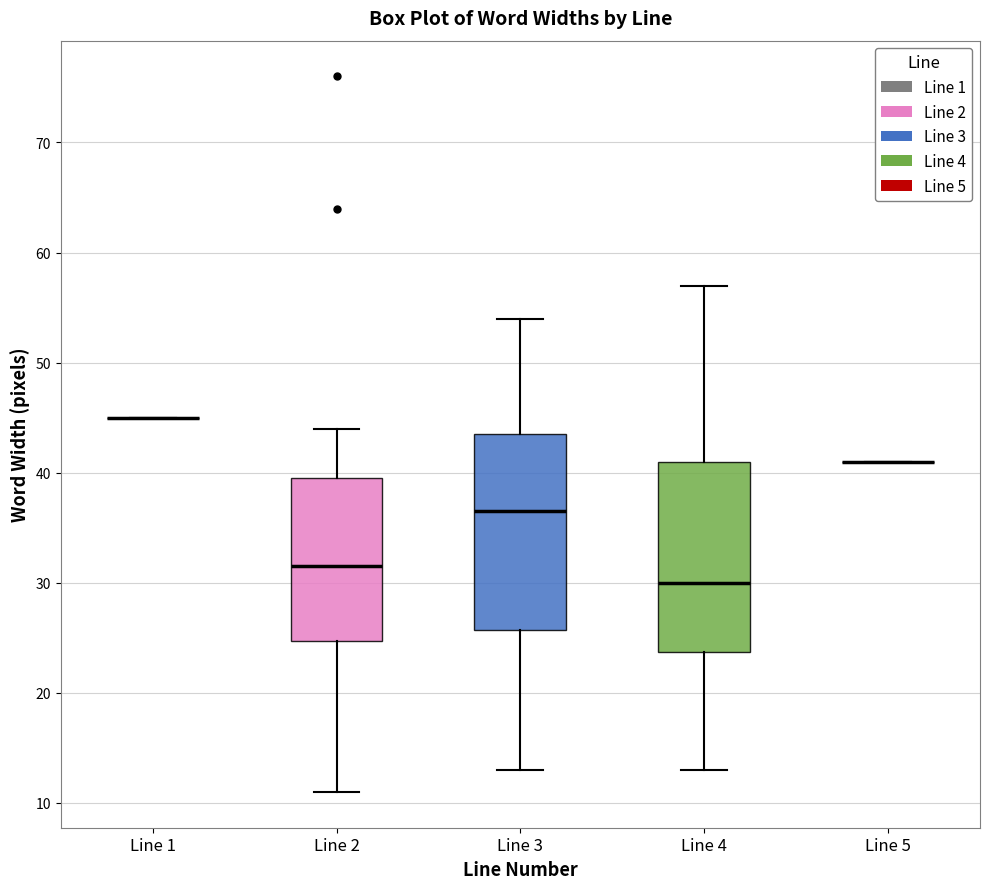

Where does the lower whisker of the box for Line 2 end on the y-axis? The values are not printed on the chart, so give them approximately, as read against the axis.

11